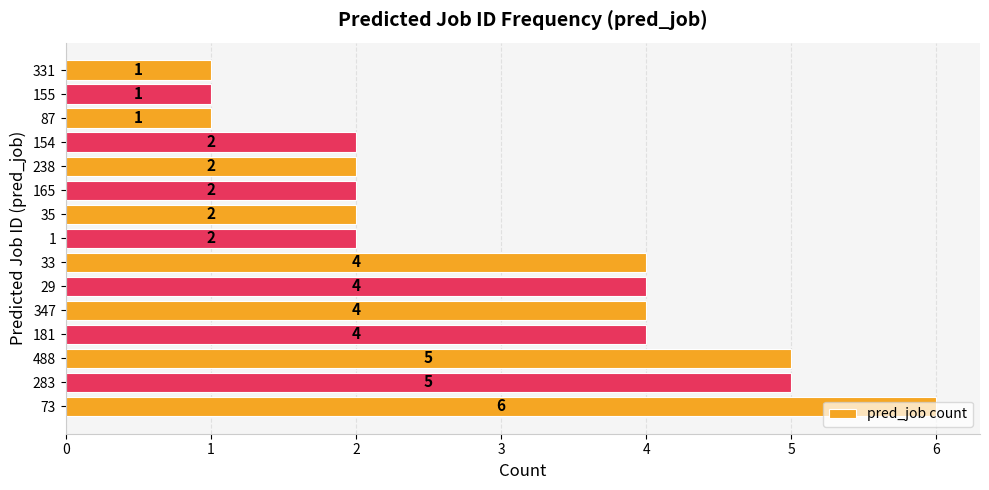

The value at 181 is 4. True or false?

True